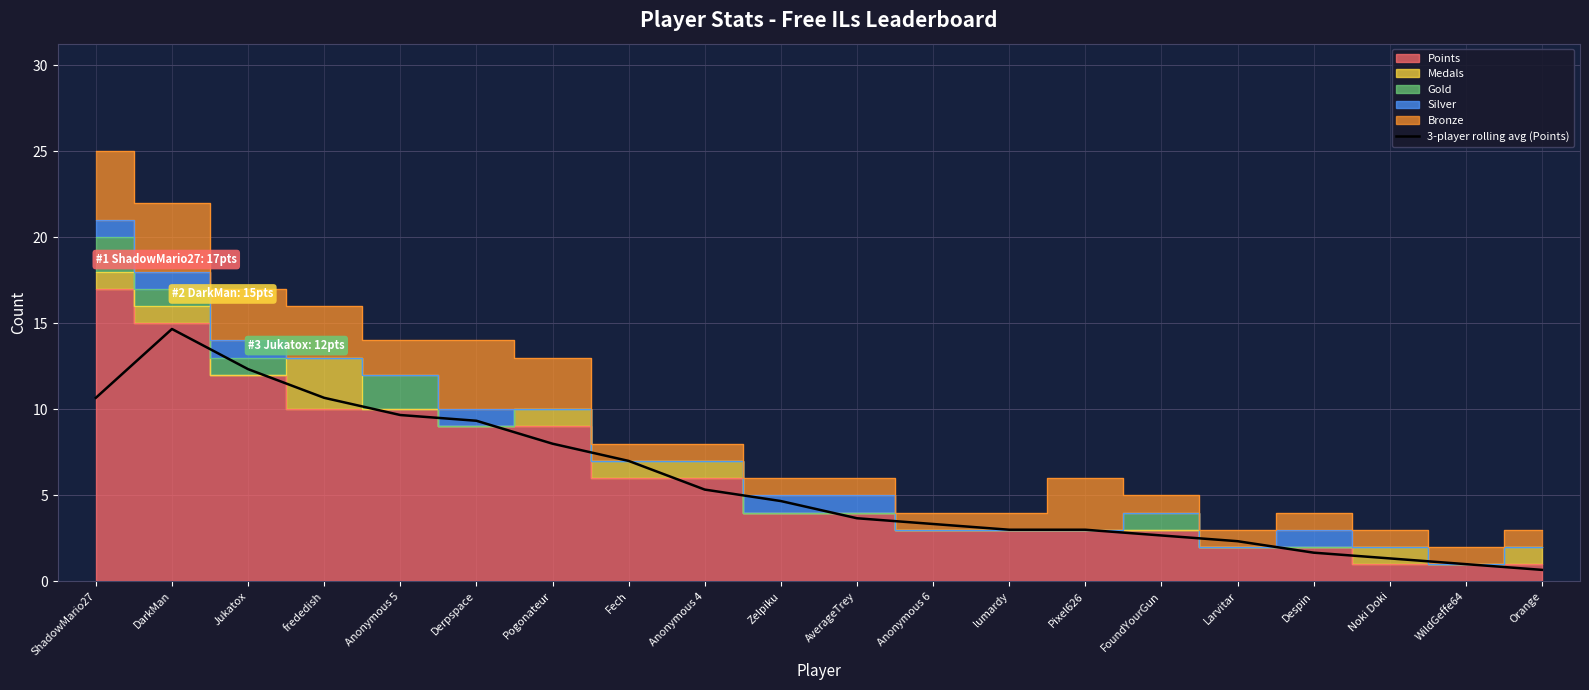

What is the change in value from lumardy to WildGeffe64?

-2.0